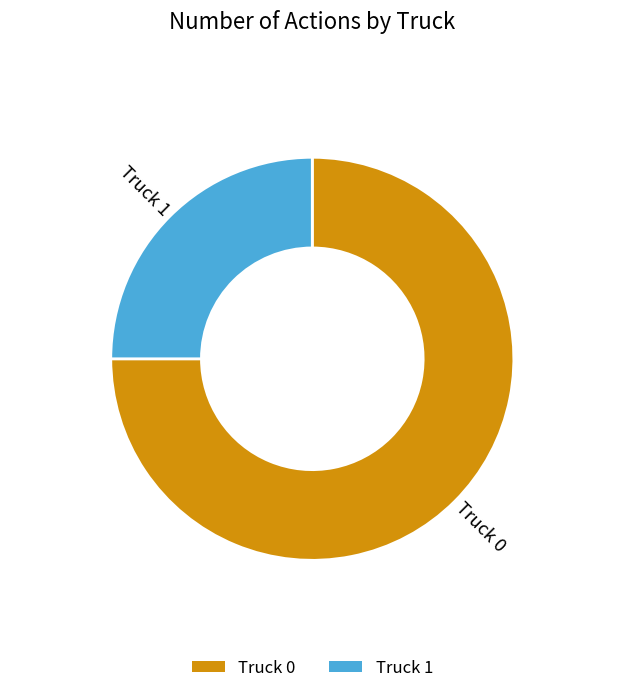

Rank the categories by value from highest to lowest.

Truck 0, Truck 1